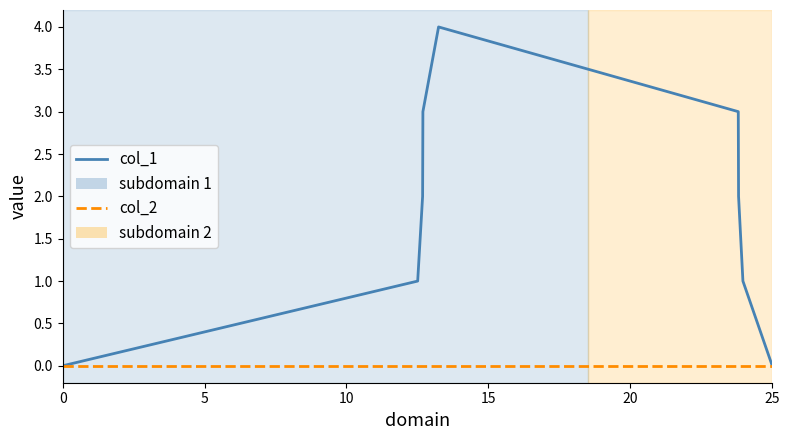

List the series in order of their peak value, lowest first.

col_2, col_1